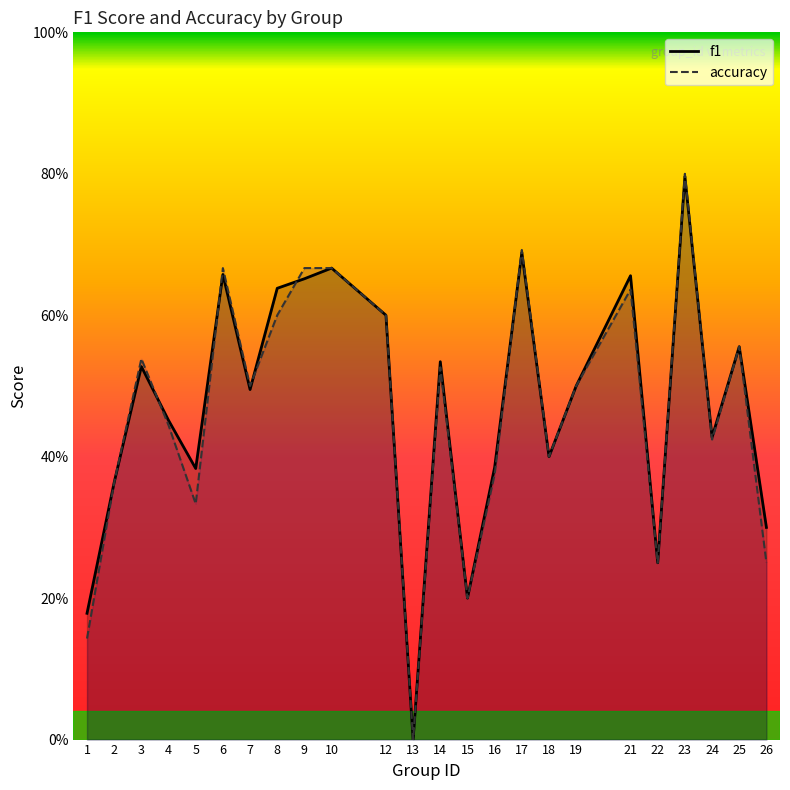

Reading right to left, transcribe all the data shown in this chart.

f1: 26=0.3	25=0.6	24=0.4	23=0.8	22=0.2	21=0.7	19=0.5	18=0.4	17=0.7	16=0.4	15=0.2	14=0.5	13=0.0	12=0.6	10=0.7	9=0.7	8=0.6	7=0.5	6=0.7	5=0.4	4=0.5	3=0.5	2=0.4	1=0.2
accuracy: 26=0.2	25=0.6	24=0.4	23=0.8	22=0.2	21=0.6	19=0.5	18=0.4	17=0.7	16=0.4	15=0.2	14=0.5	13=0.0	12=0.6	10=0.7	9=0.7	8=0.6	7=0.5	6=0.7	5=0.3	4=0.4	3=0.5	2=0.4	1=0.1